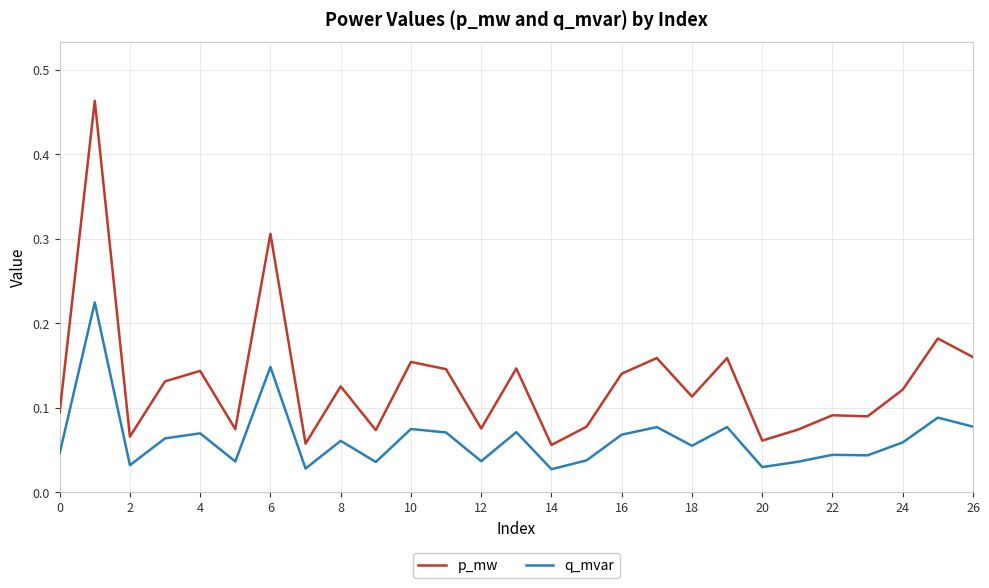

What is the difference between the maximum and minimum values in the p_mw series?

0.4